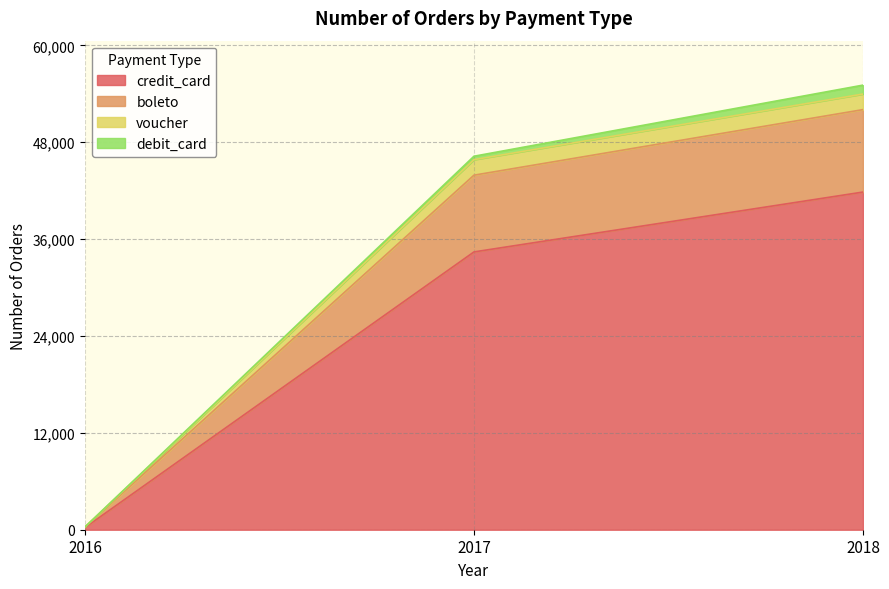

The value of credit_card at 2018 is 41833. True or false?

True